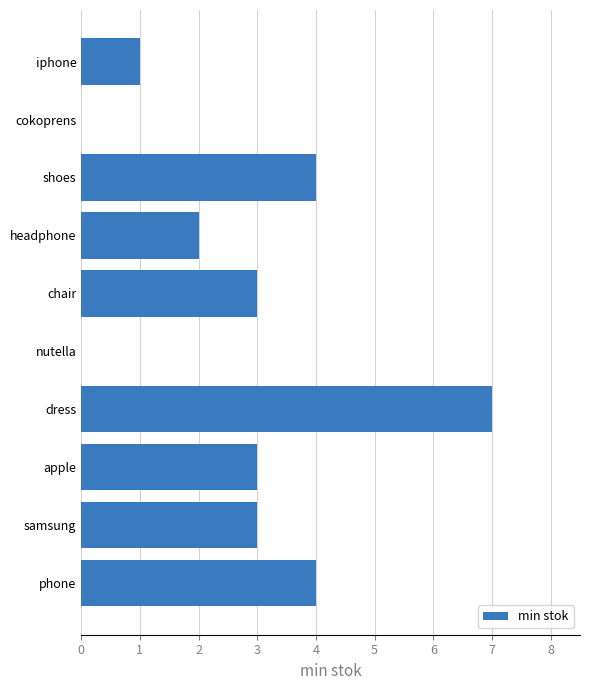

Reading bottom to top, transcribe all the data shown in this chart.

phone=4	samsung=3	apple=3	dress=7	nutella=0	chair=3	headphone=2	shoes=4	cokoprens=0	iphone=1